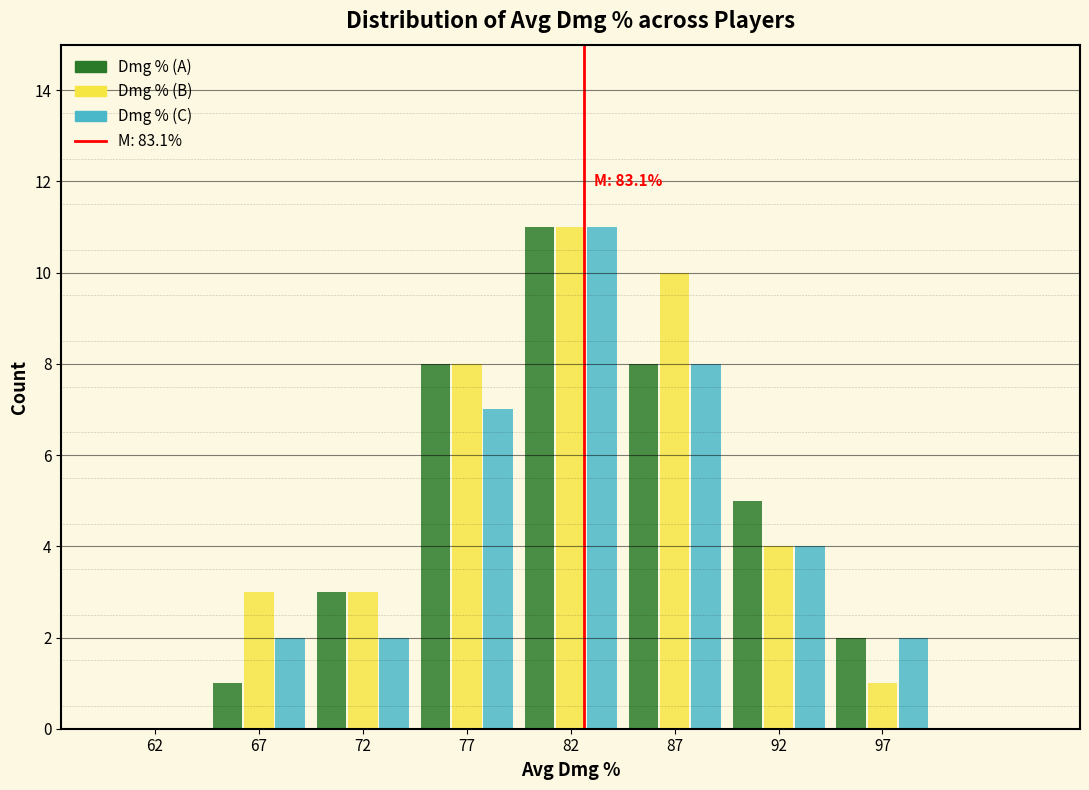

Reading left to right, list all the values displayed in this chart.

Dmg % (A): 62=0	67=1	72=3	77=8	82=11	87=8	92=5	97=2
Dmg % (B): 62=0	67=3	72=3	77=8	82=11	87=10	92=4	97=1
Dmg % (C): 62=0	67=2	72=2	77=7	82=11	87=8	92=4	97=2